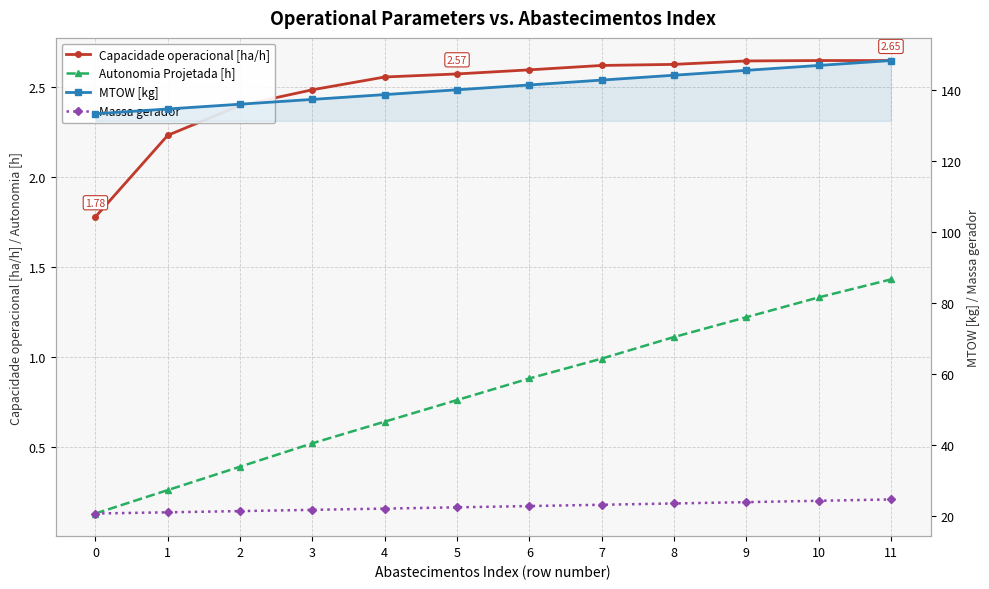

What is the minimum value for Massa gerador?

20.8